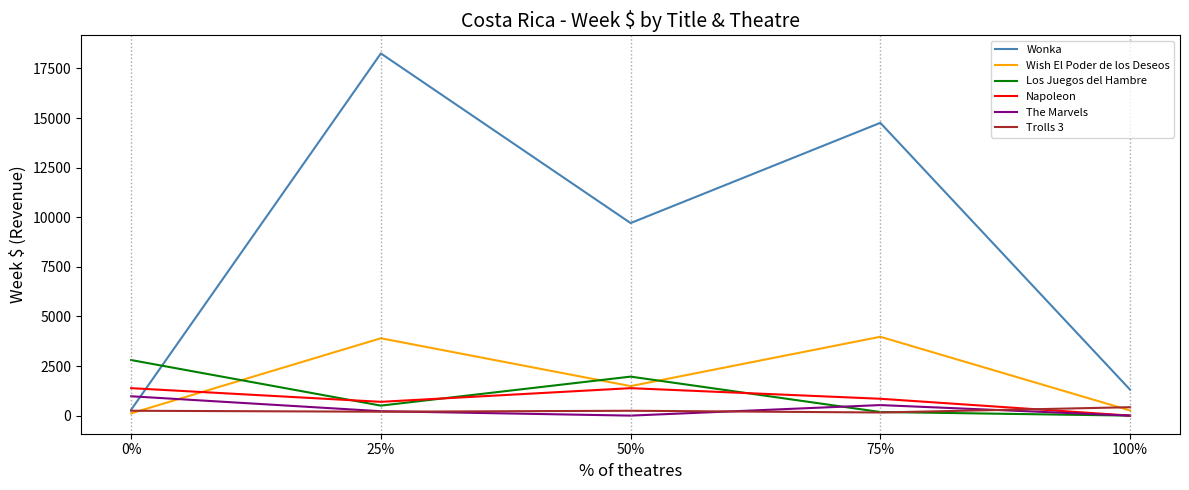

The value of Napoleon at 50% is 284.6. True or false?

False